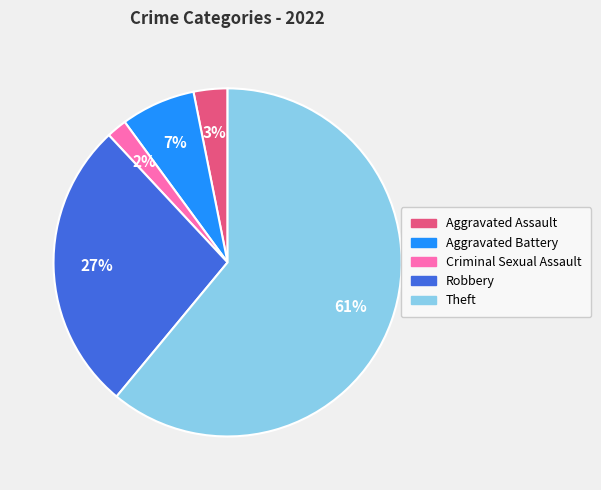

What percentage is the Aggravated Assault slice, to the nearest percent?

3%